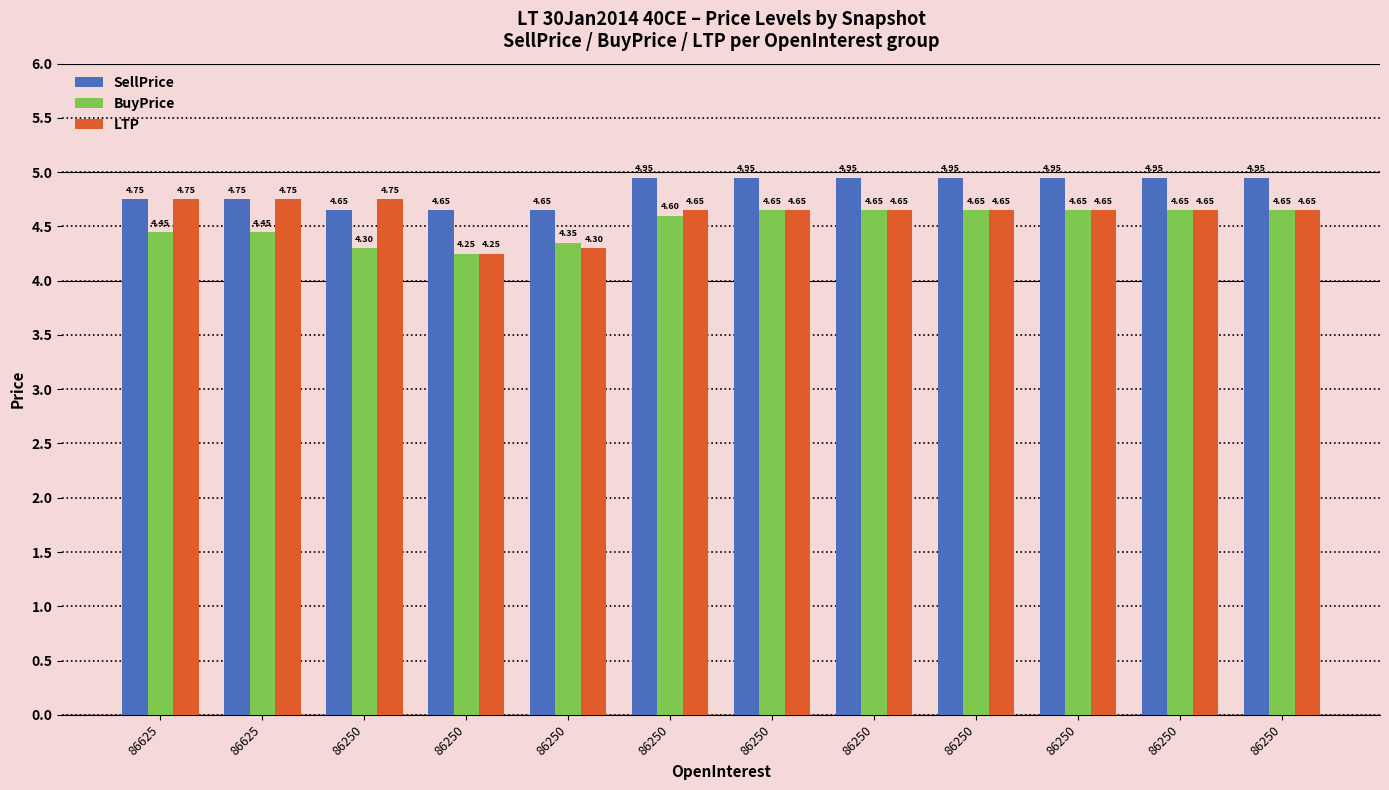

What are all the series names shown in the legend?

SellPrice, BuyPrice, LTP